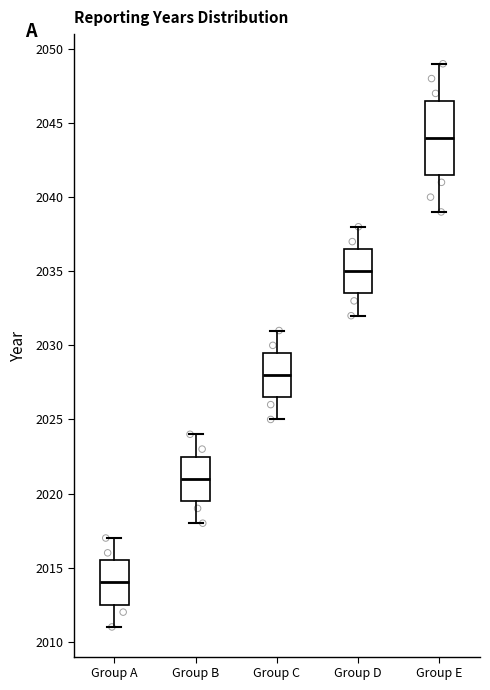

Which box has the highest median line?

Group E